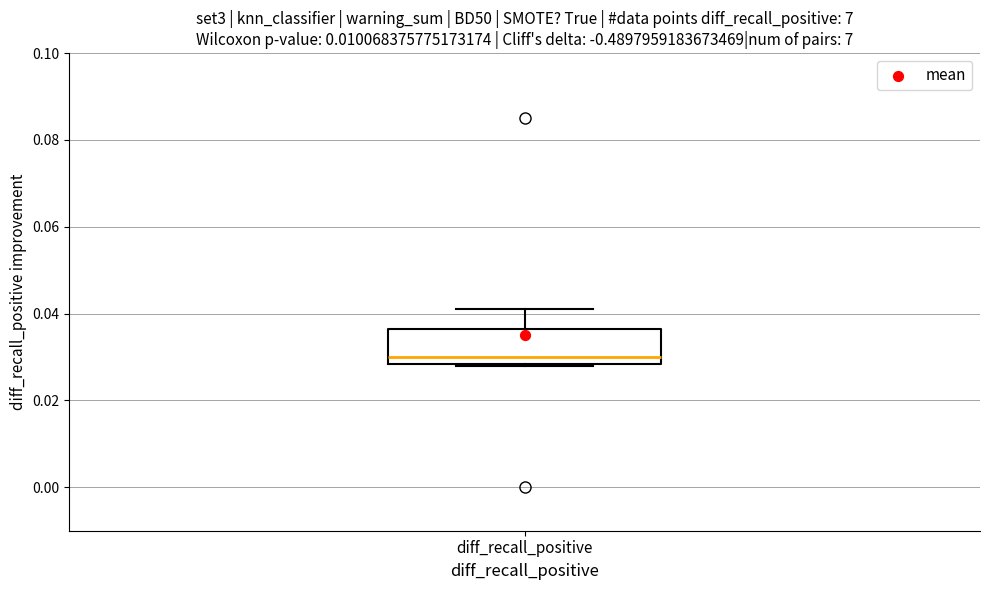

Where does the median line of the box for diff_recall_positive sit on the y-axis? The values are not printed on the chart, so give them approximately, as read against the axis.

0.030